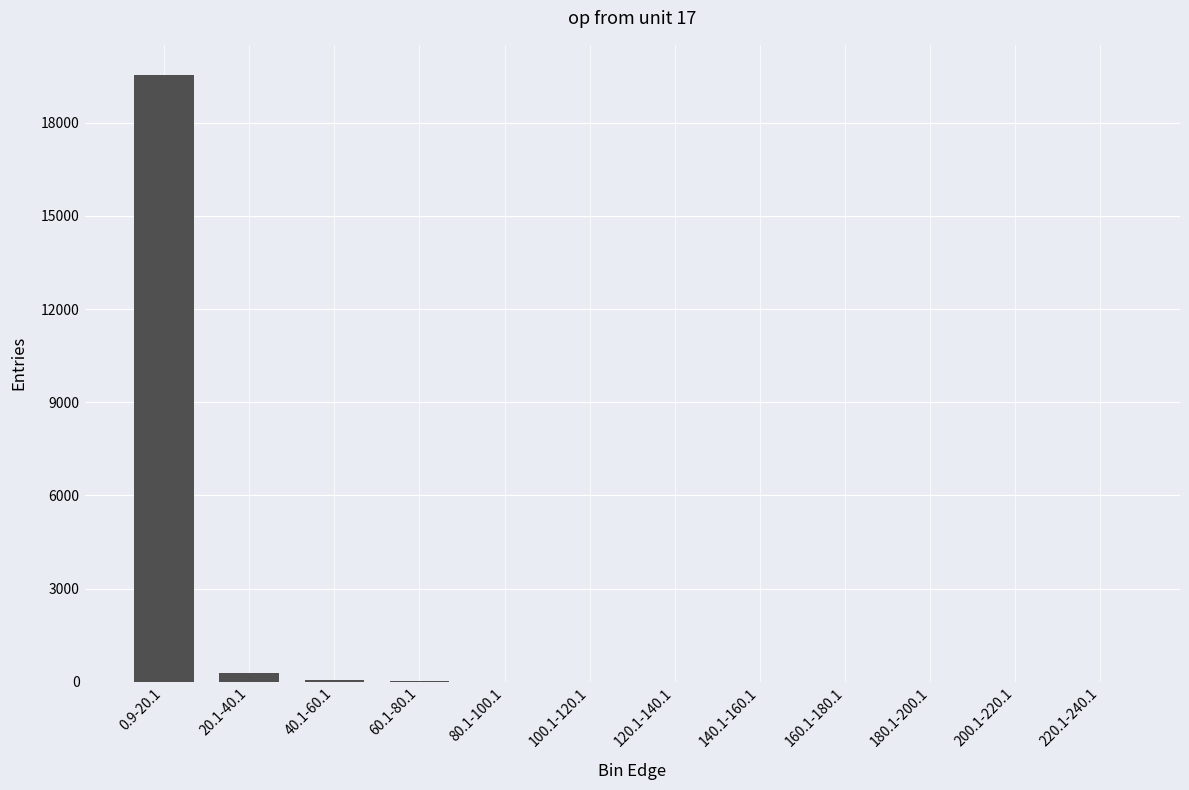

What is the greatest value displayed?

19532